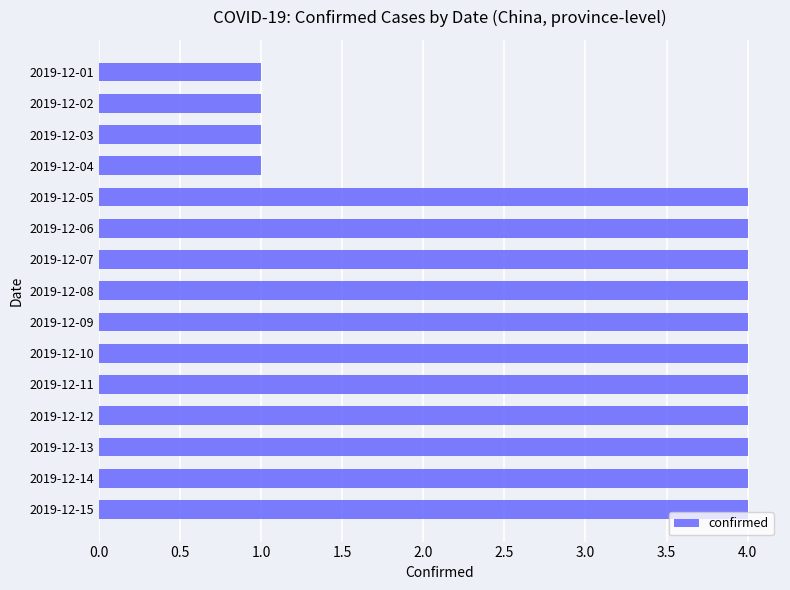

What is the difference between the second highest and minimum values?

3